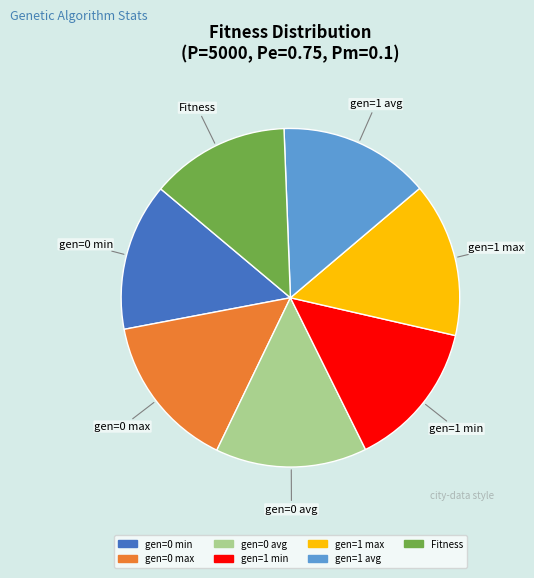

Is there a majority slice in this chart?

No